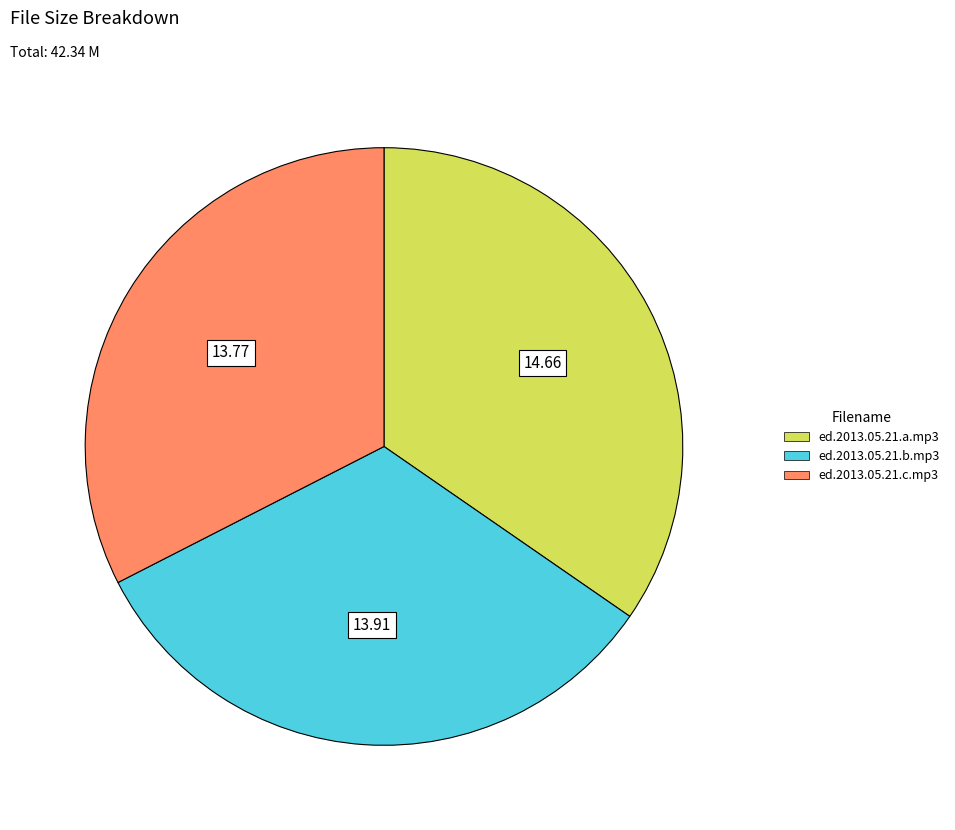

How many segments does this pie chart have?

3